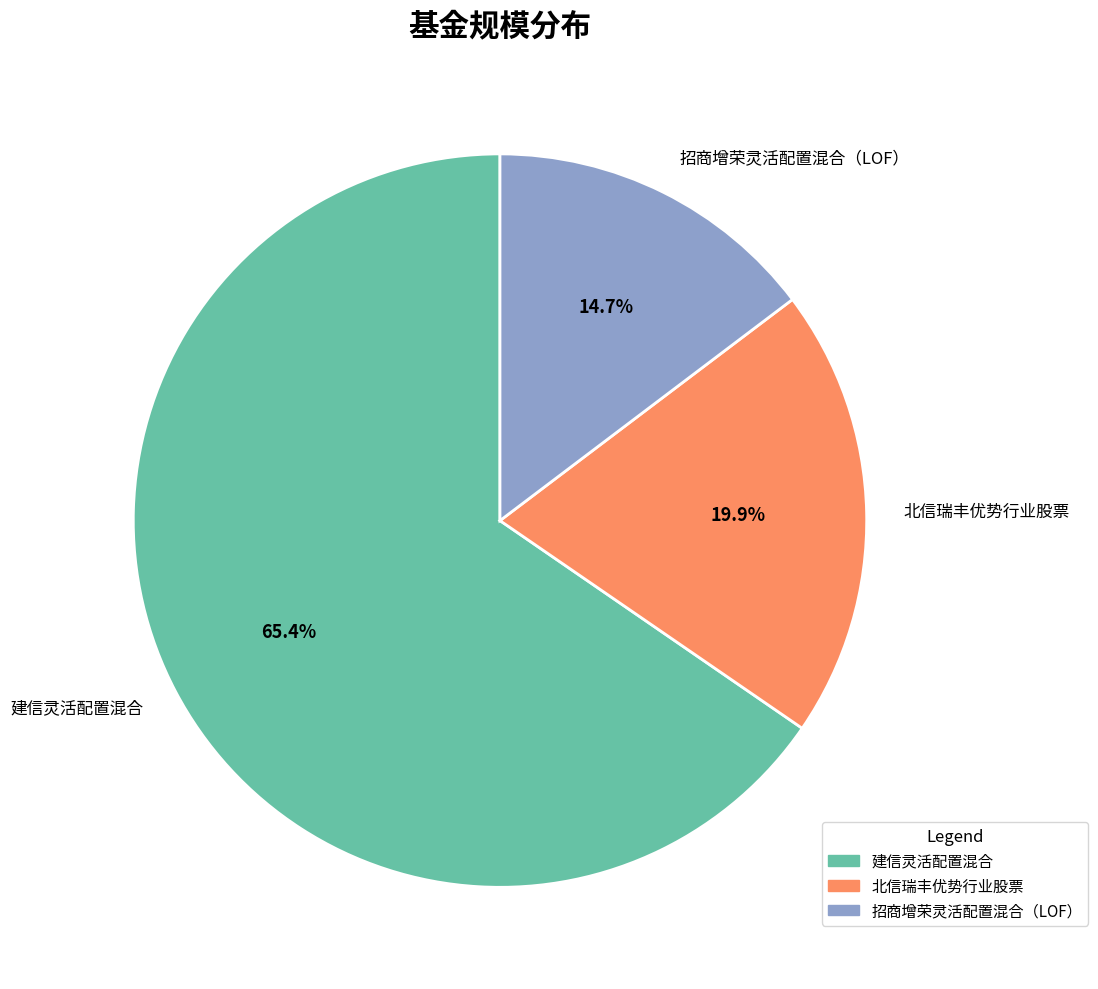

Is it true that 招商增荣灵活配置混合（LOF） is 25% of the pie?

False